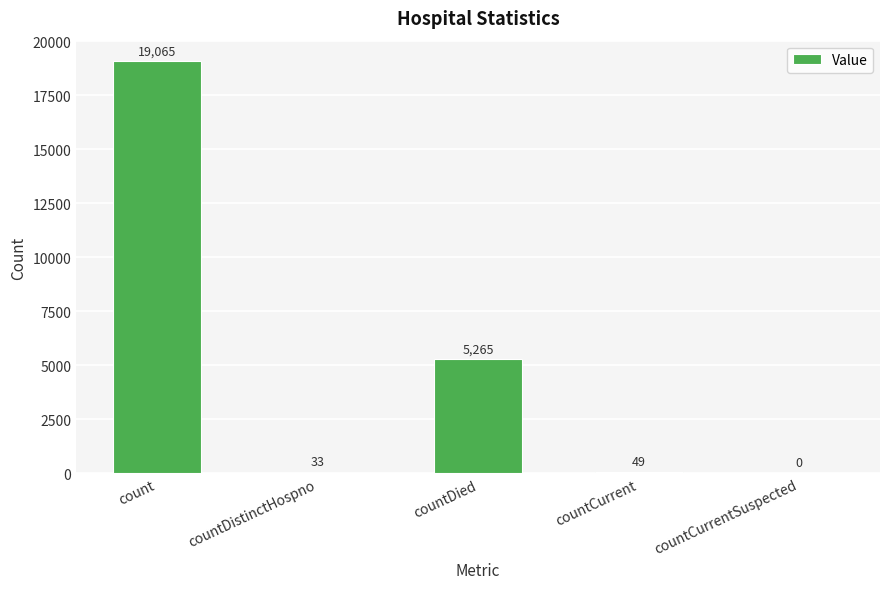

Approximately how many times larger is the value at count compared to countCurrent?

389.1